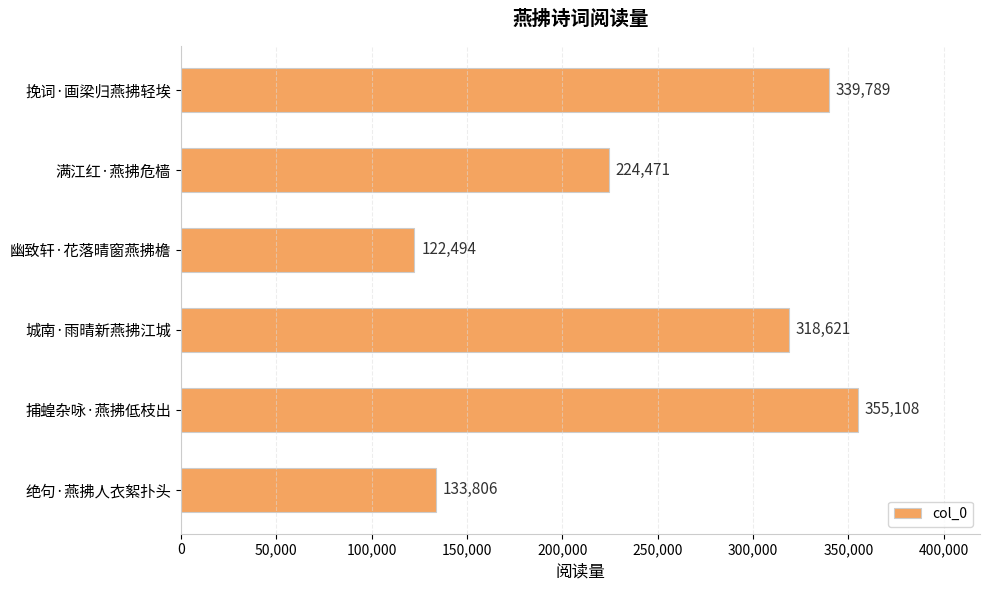

At which label is the value closest to 238801?

满江红·燕拂危樯